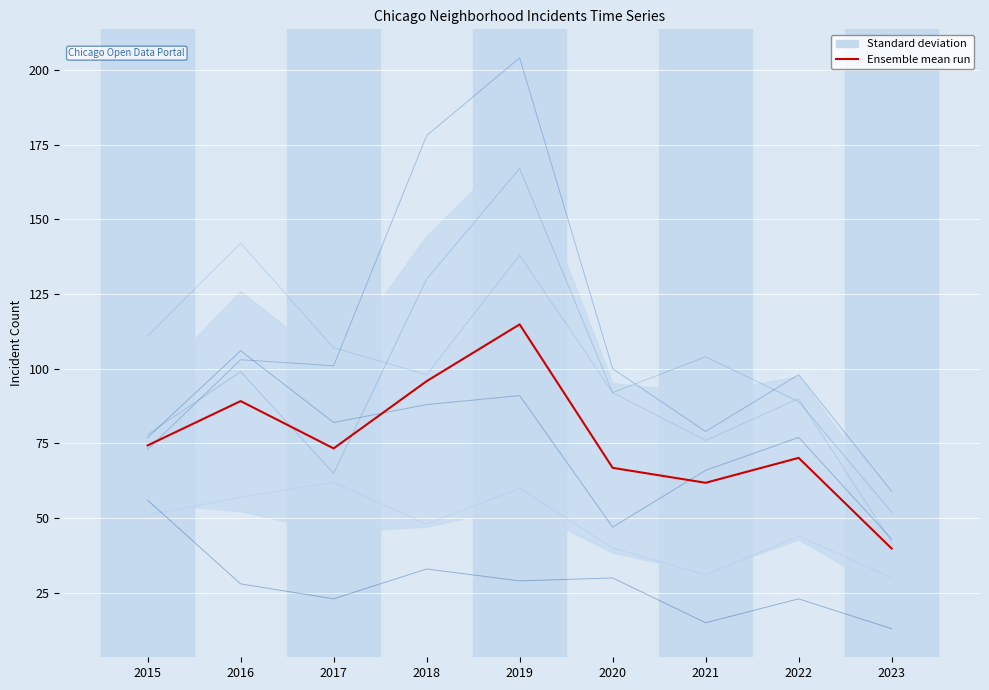

Rank the categories by value from lowest to highest.

2023, 2021, 2020, 2022, 2017, 2015, 2016, 2018, 2019